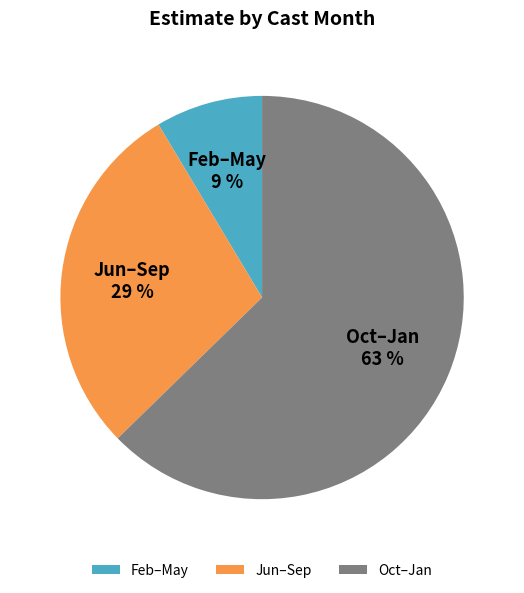

To the nearest percent, what is the combined percentage of Oct–Jan and Jun–Sep?

91%